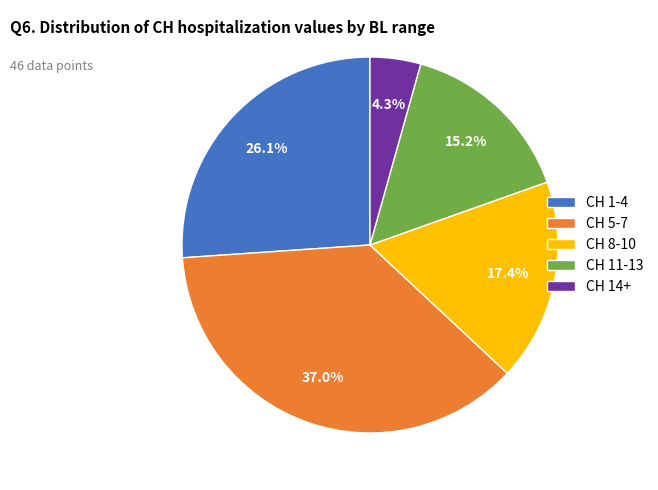

Is there any slice that represents more than half of the pie?

No